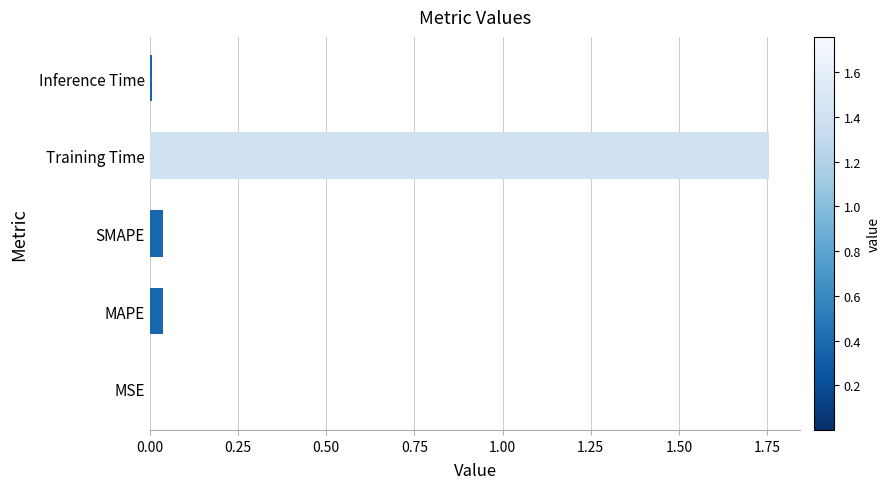

Is it true that the value at Training Time is 0.5?

False